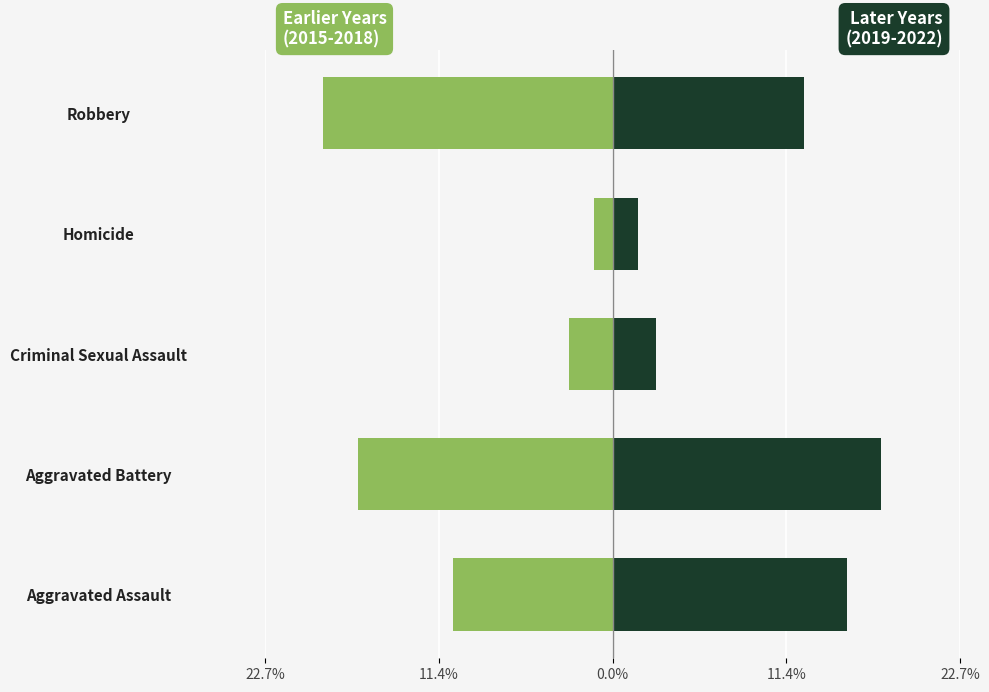

What is the label of the 4th bar from the right?

Aggravated Battery